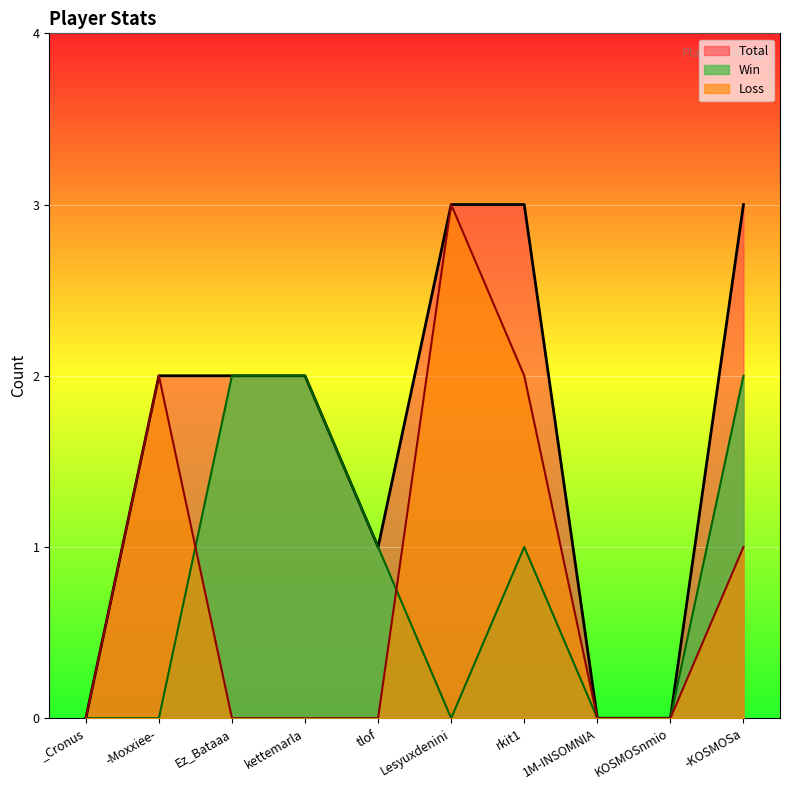

Reading left to right, what are all the values shown in this chart?

Total: _Cronus=0	-Moxxiee-=2	Ez_Bataaa=2	kettemarla=2	tlof=1	Lesyuxdenini=3	rkit1=3	1M-INSOMNIA=0	KOSMOSnmio=0	-KOSMOSa=3
Win: _Cronus=0	-Moxxiee-=0	Ez_Bataaa=2	kettemarla=2	tlof=1	Lesyuxdenini=0	rkit1=1	1M-INSOMNIA=0	KOSMOSnmio=0	-KOSMOSa=2
Loss: _Cronus=0	-Moxxiee-=2	Ez_Bataaa=0	kettemarla=0	tlof=0	Lesyuxdenini=3	rkit1=2	1M-INSOMNIA=0	KOSMOSnmio=0	-KOSMOSa=1